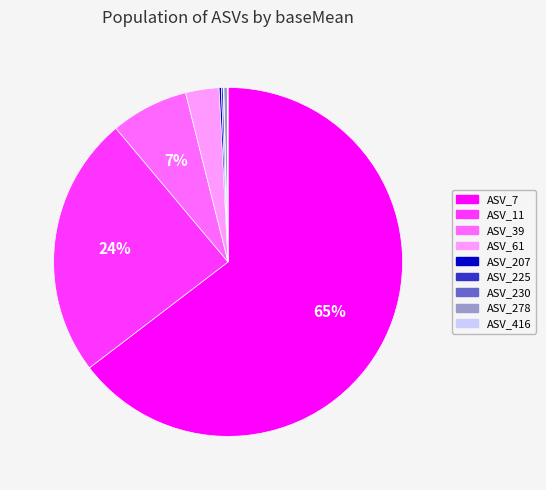

What is the majority slice?

ASV_7